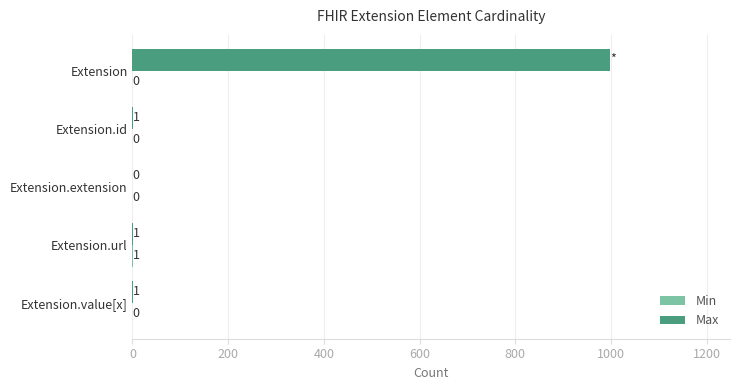

True or false: Max has a value of 0 at Extension.extension.

True